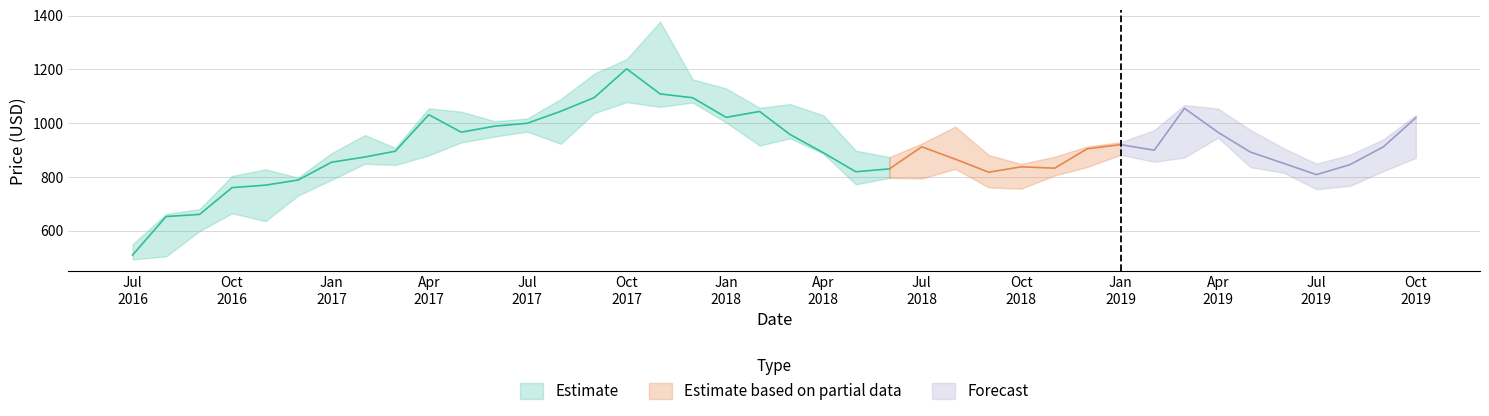

True or false: Low and High cross at least once.

False